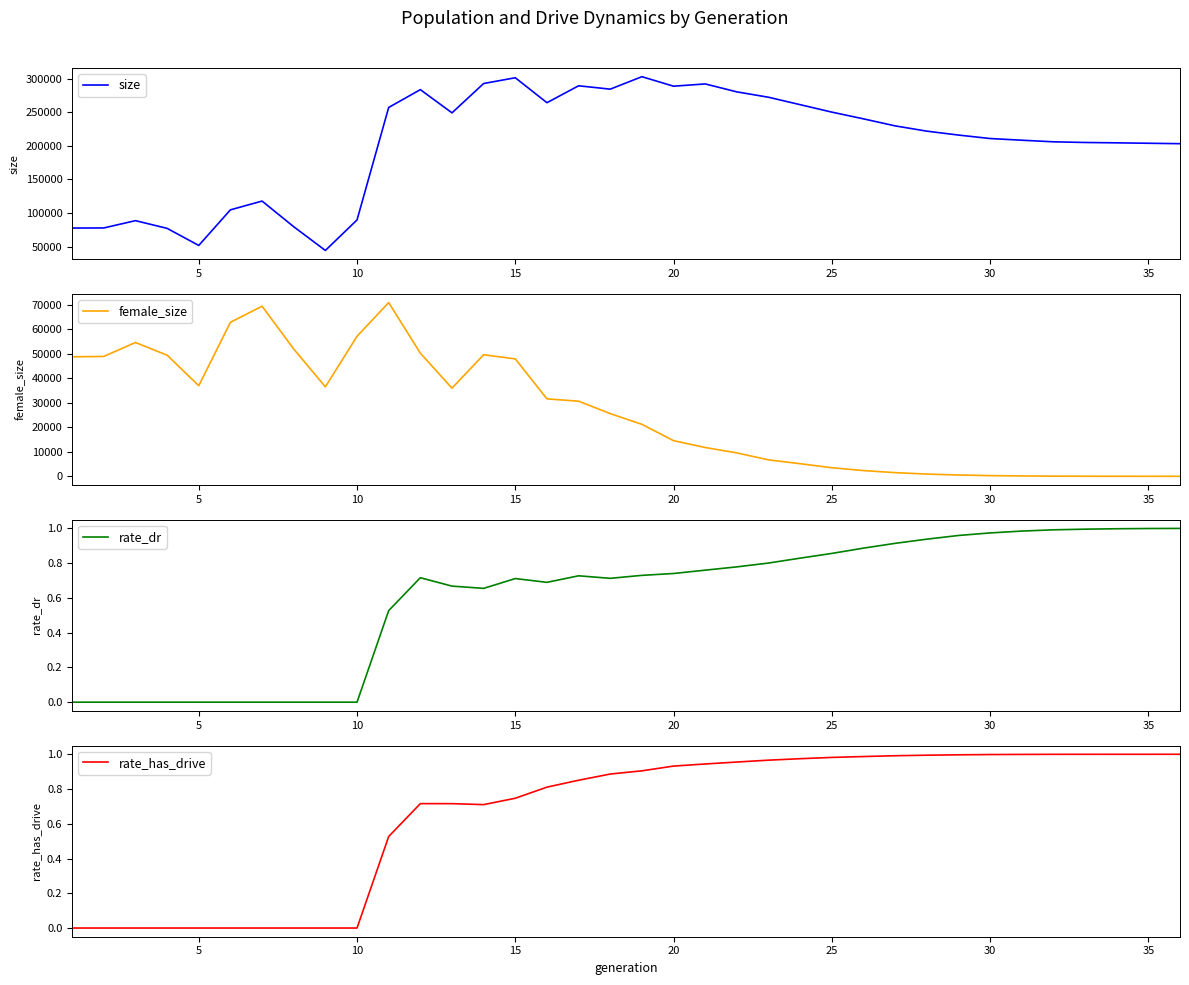

Reading left to right, extract all data points from this chart.

size: 77536.0	77694.0	88561.0	77065.0	51675.0	104625.0	117682.0	79515.0	44215.0	89613.0	256936.0	283467.0	248928.0	292567.0	301148.0	264029.0	289184.0	284191.0	302725.0	288577.0	291951.0	280131.0	272132.0	261084.0	250016.0	239988.0	229554.0	221708.0	215879.0	210730.0	208215.0	205845.0	204845.0	204309.0	203684.0	203051.0
female_size: 48702.0	48840.0	54522.0	49349.0	36913.0	62755.0	69314.0	51869.0	36459.0	57042.0	70800.0	50178.0	35924.0	49530.0	47845.0	31550.0	30612.0	25545.0	21180.0	14528.0	11737.0	9535.0	6710.0	5136.0	3495.0	2338.0	1497.0	909.0	528.0	284.0	143.0	66.0	30.0	10.0	5.0	0.0
rate_dr: 0.0	0.0	0.0	0.0	0.0	0.0	0.0	0.0	0.0	0.0	0.5	0.7	0.7	0.7	0.7	0.7	0.7	0.7	0.7	0.7	0.8	0.8	0.8	0.8	0.9	0.9	0.9	0.9	1.0	1.0	1.0	1.0	1.0	1.0	1.0	1.0
rate_has_drive: 0.0	0.0	0.0	0.0	0.0	0.0	0.0	0.0	0.0	0.0	0.5	0.7	0.7	0.7	0.7	0.8	0.9	0.9	0.9	0.9	0.9	1.0	1.0	1.0	1.0	1.0	1.0	1.0	1.0	1.0	1.0	1.0	1.0	1.0	1.0	1.0